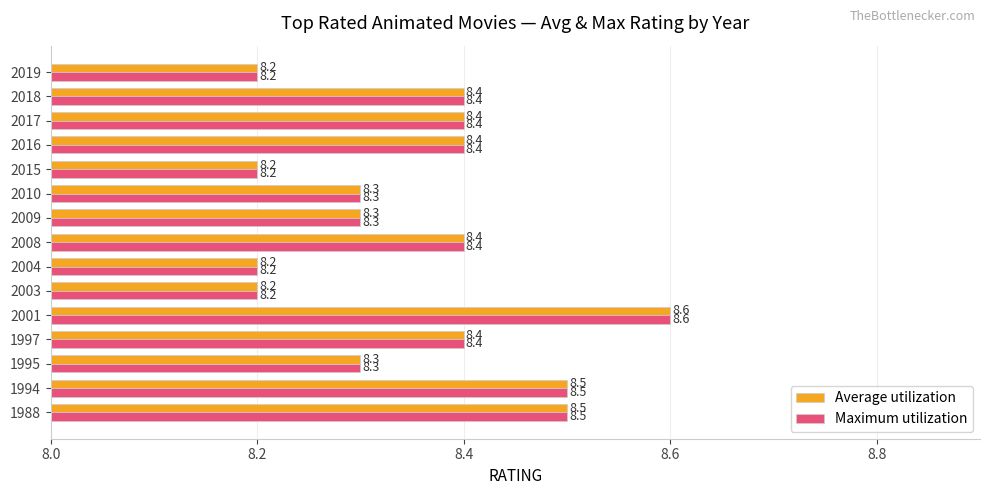

What is the minimum value shown in the chart?

8.2